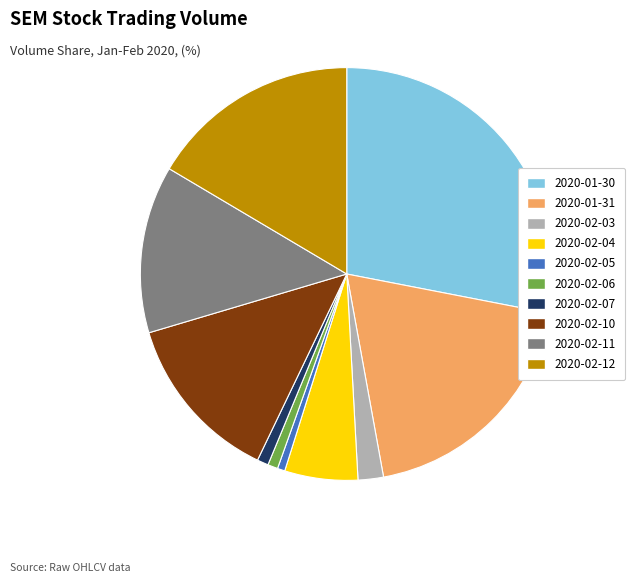

What is the largest slice in the pie chart?

2020-01-30